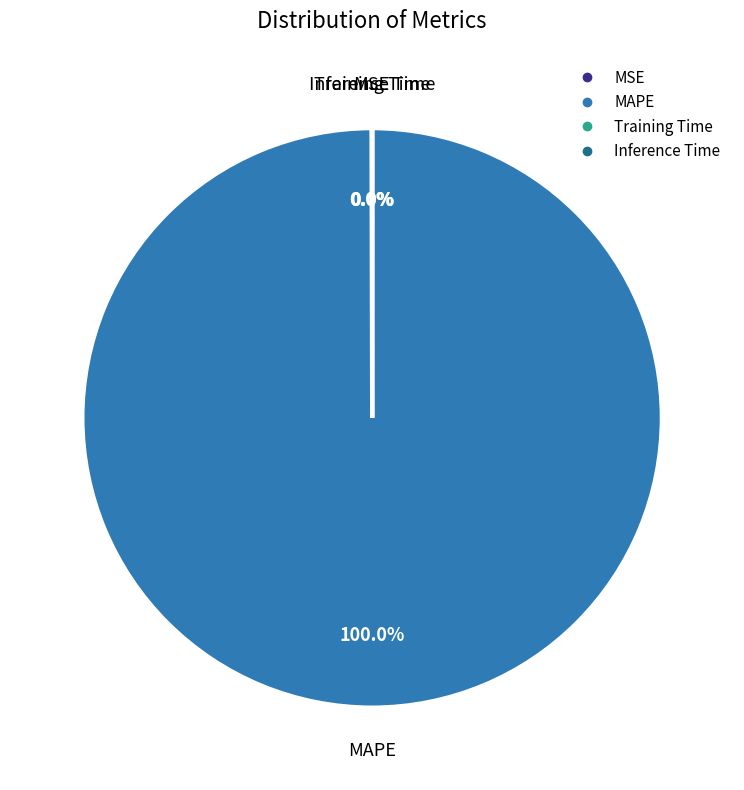

Which category has the biggest portion of the pie?

MAPE